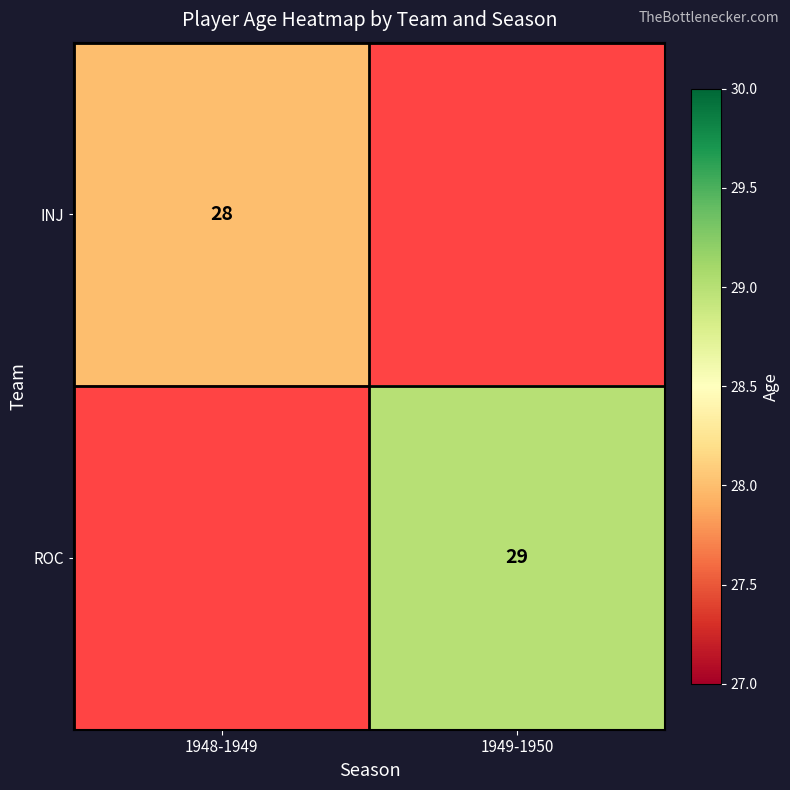

How many series are shown in this chart?

2